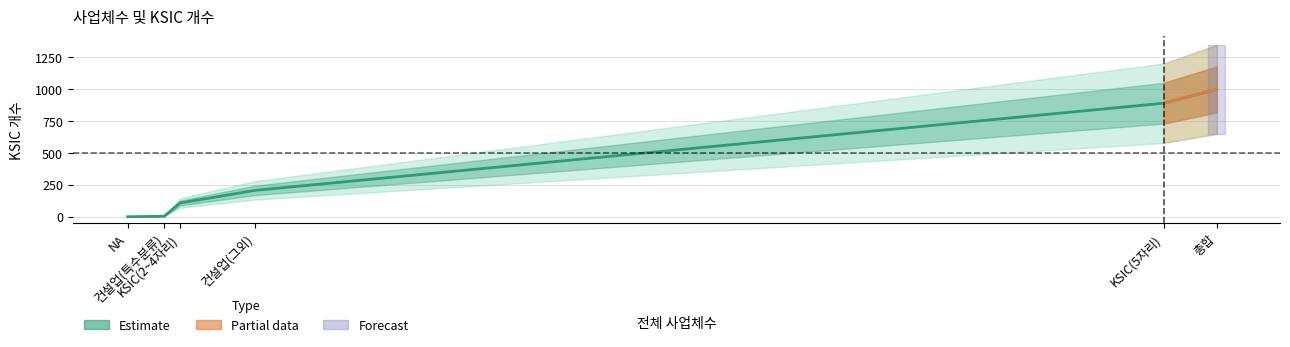

Does the chart have visible grid lines?

Yes